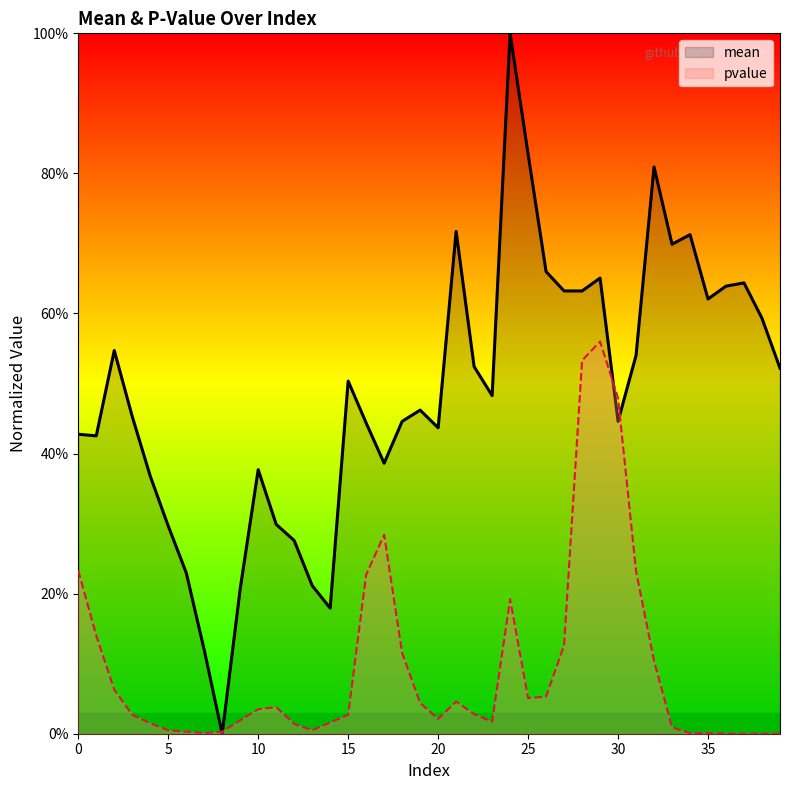

Rank the series by their average value, from lowest to highest.

pvalue, mean